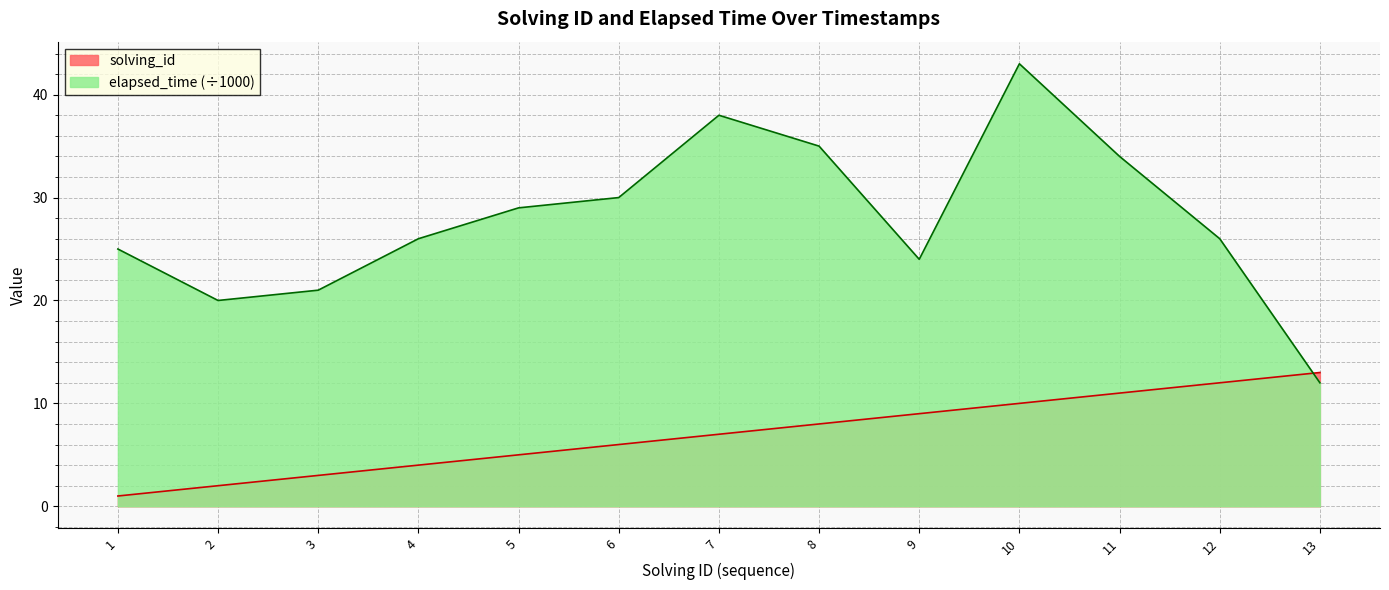

What is the total value across all series at 7?

45